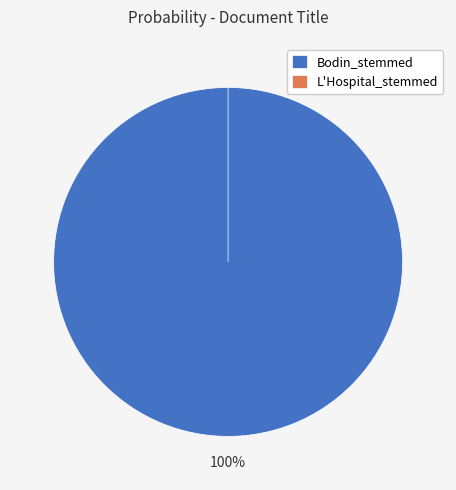

How many segments does this pie chart have?

2